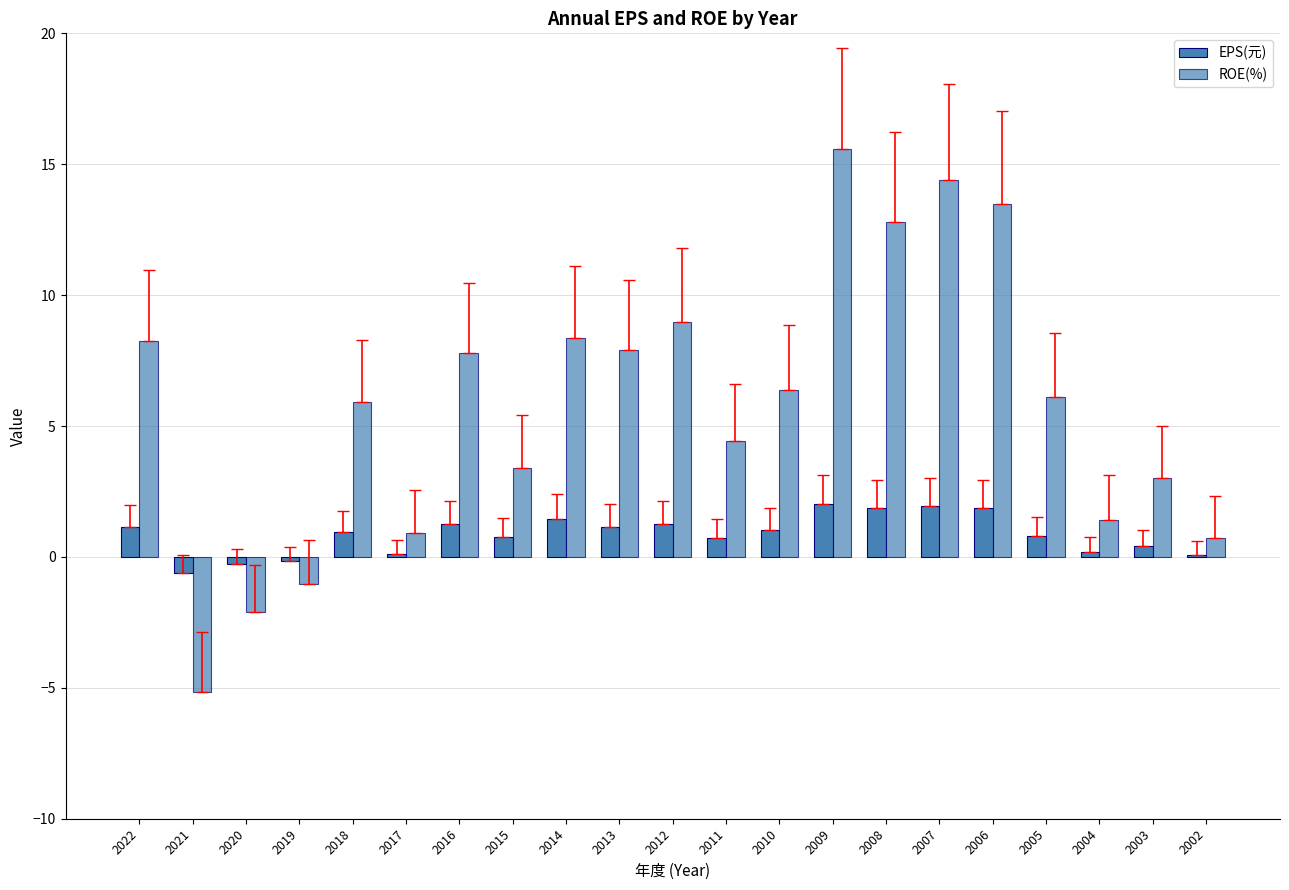

What is the total value across all series at 2004?

1.6